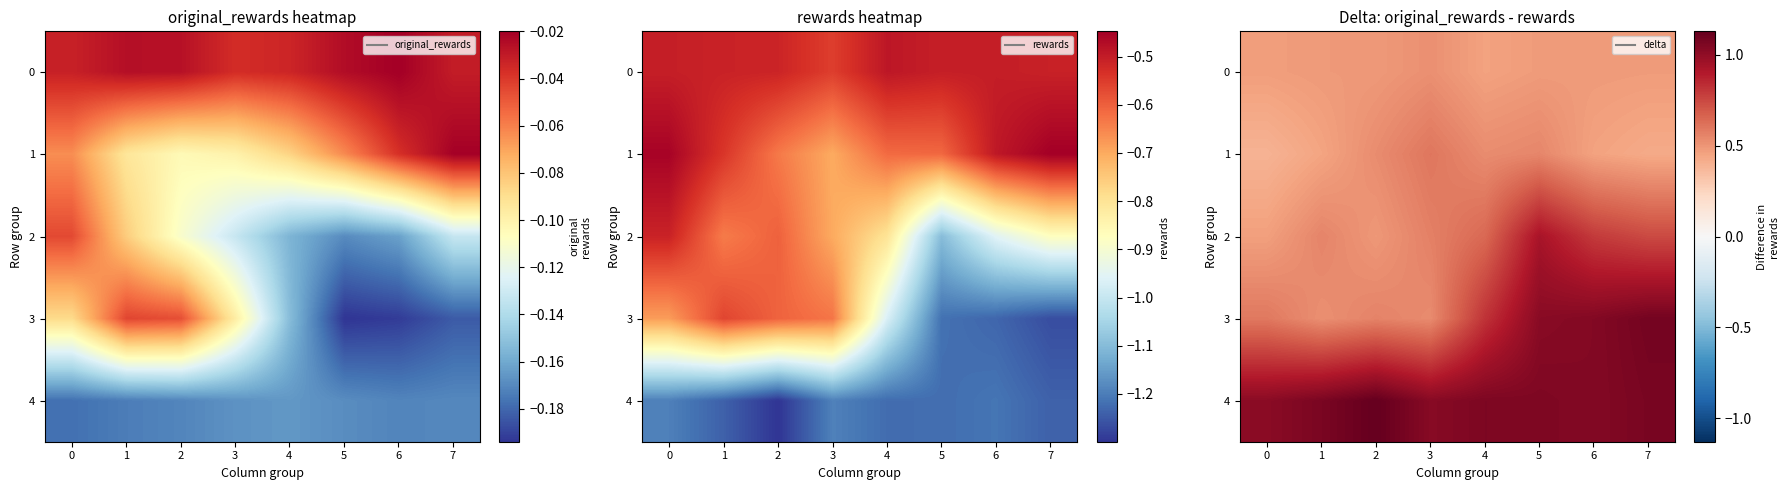

True or false: 3 has a value of 0.8 at 4.

True